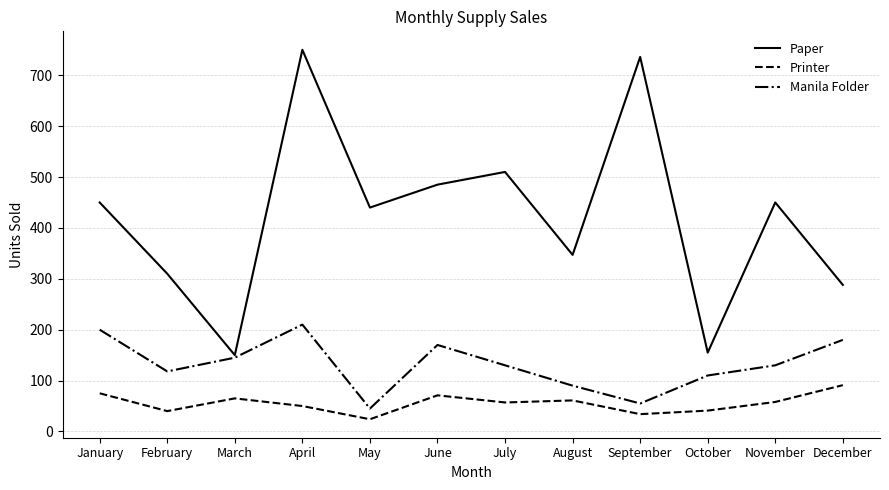

Rank the series by their maximum value, from highest to lowest.

Paper, Manila Folder, Printer